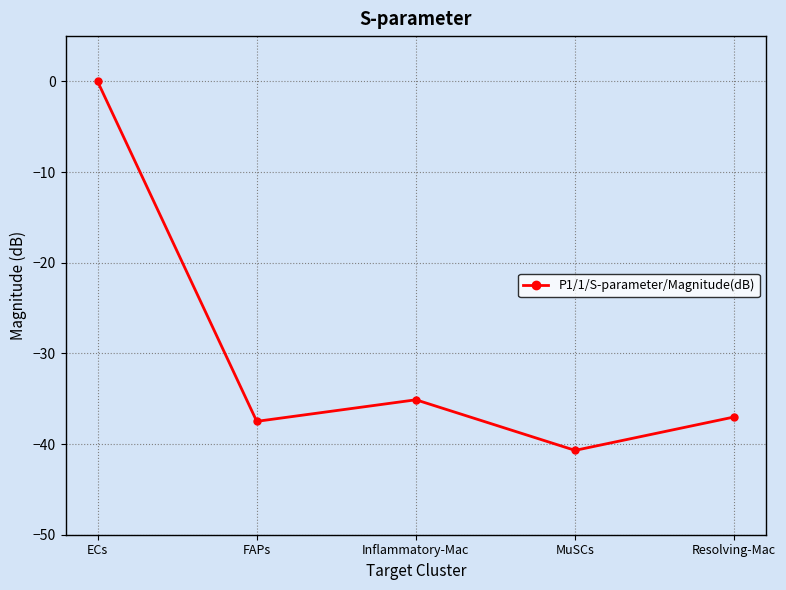

Count the number of values greater than -37.

2